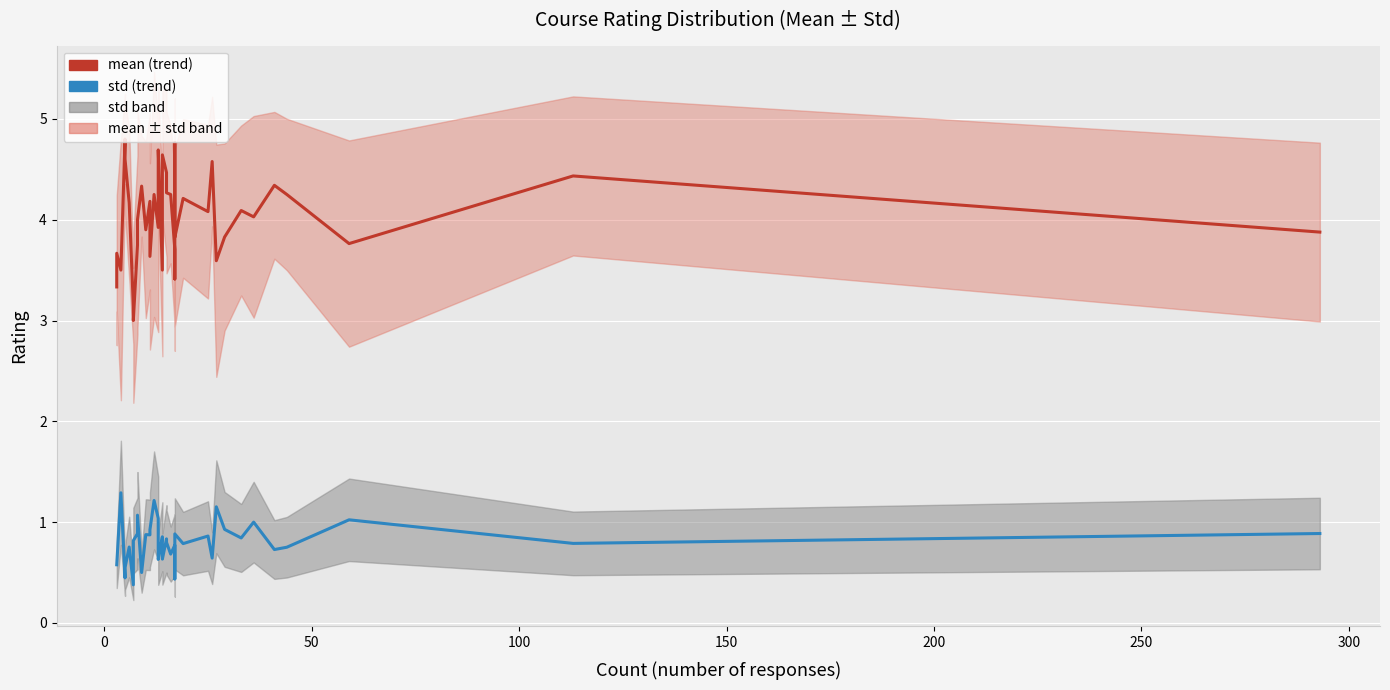

Is it true that mean (trend) equals 1.2 at 13?

False